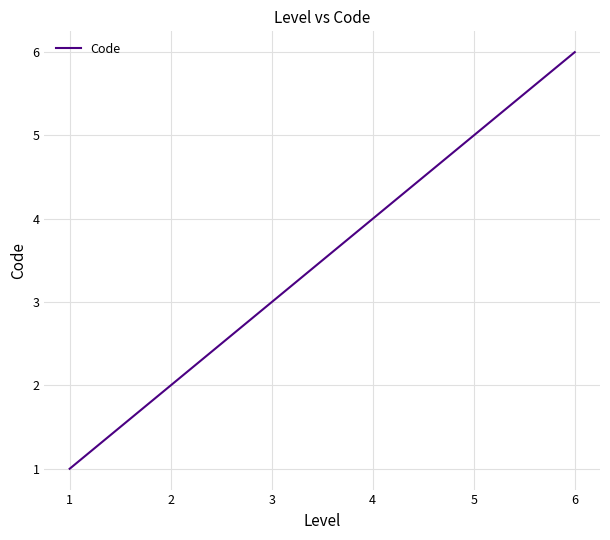

Reading left to right, transcribe all the data shown in this chart.

1	2	3	4	5	6